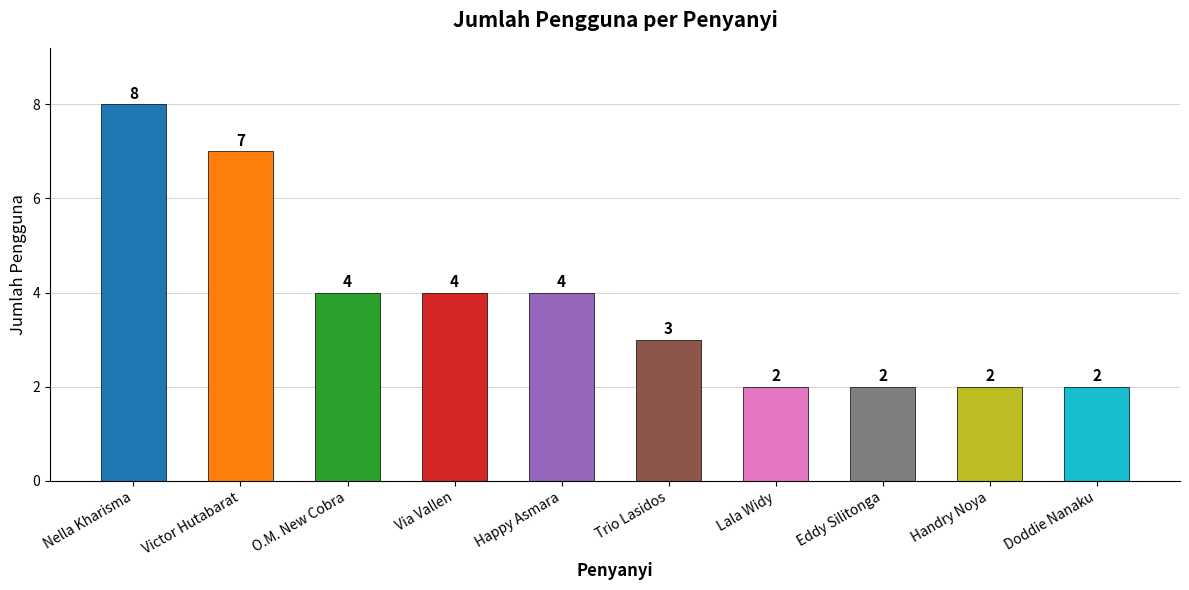

How many values are between 2 and 4?

8